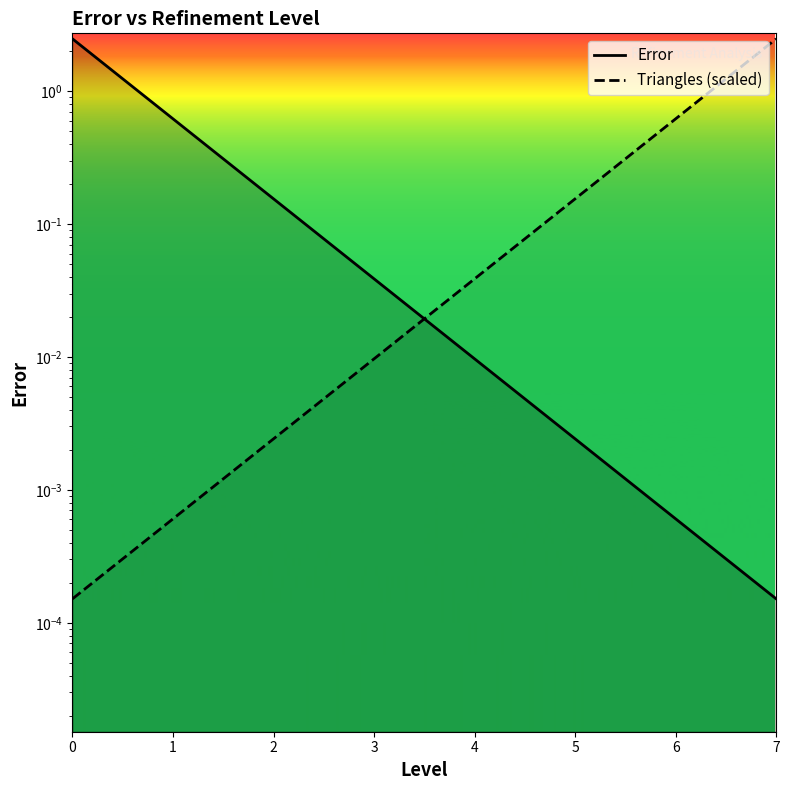

How many intersections are there between Error and Triangles (scaled)?

1